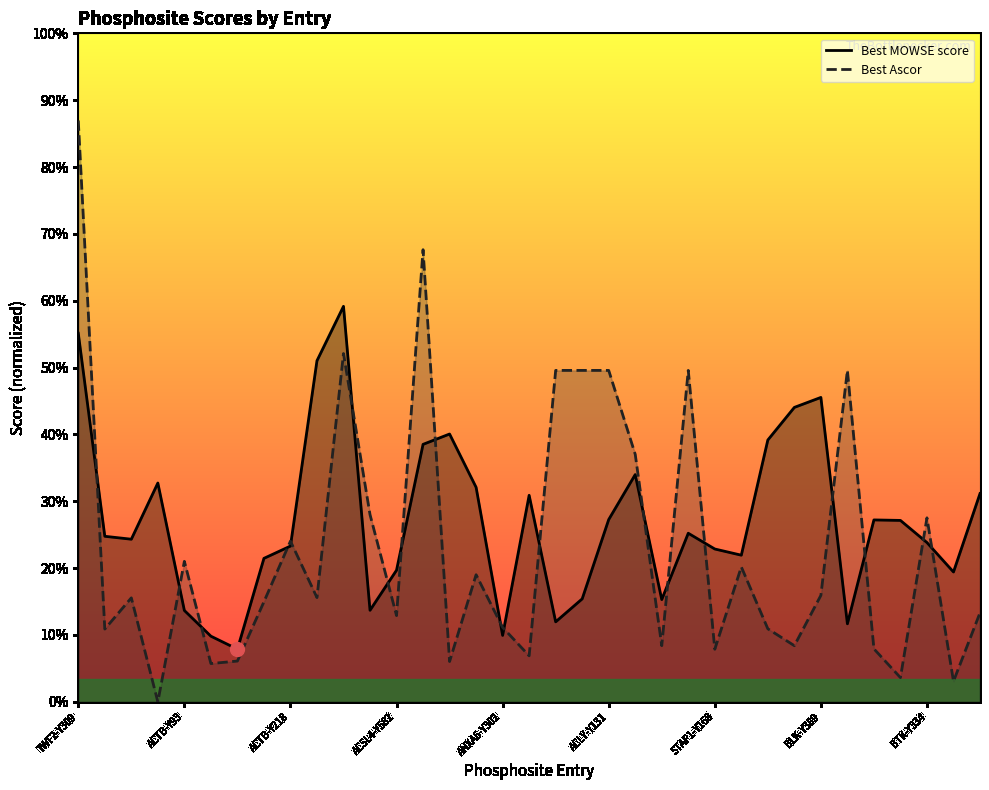

Which series changed the most between 14 and 23?

Best Ascor